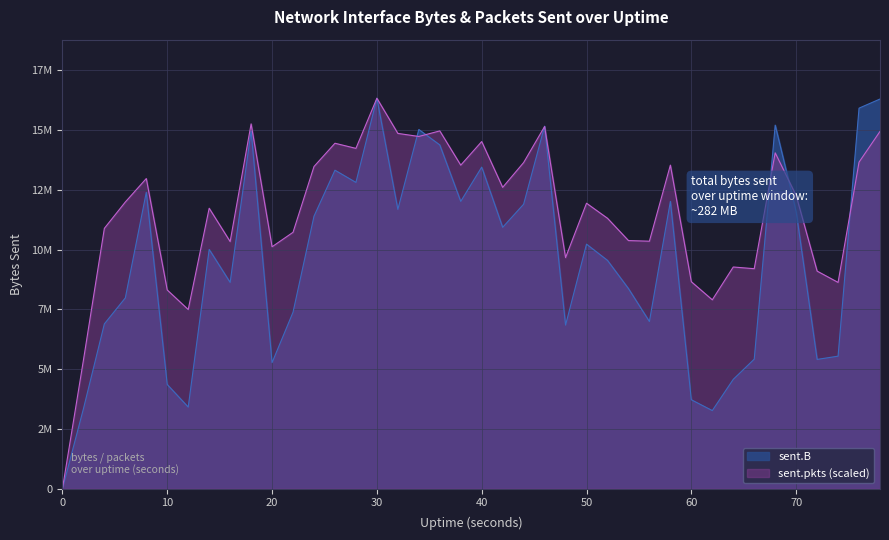

Which has a higher value, 26 or 14?

26